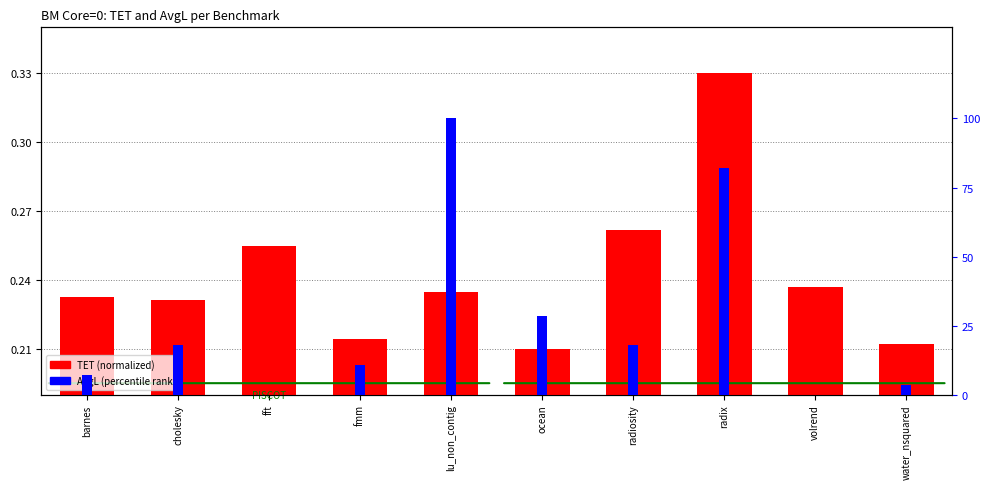

How many bars are there in total?

20